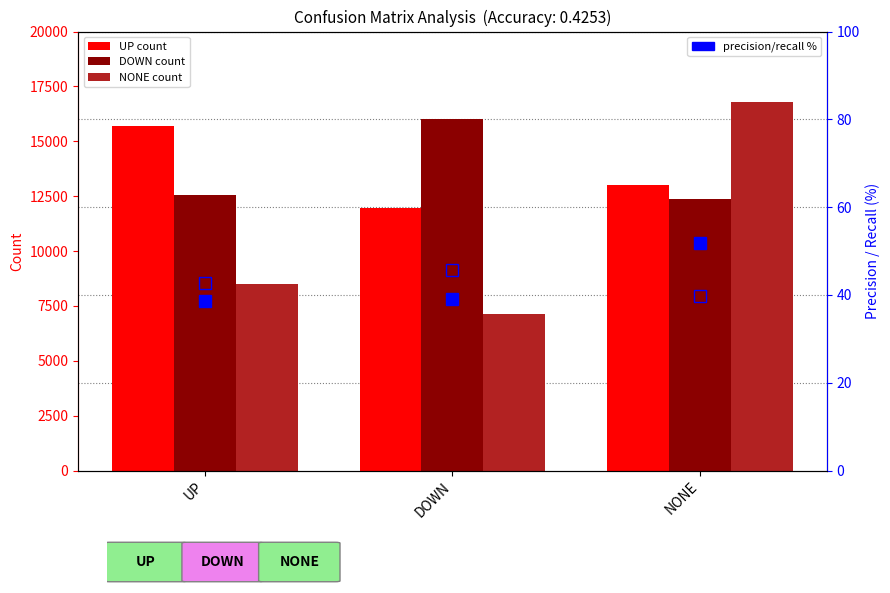

Reading left to right, transcribe all the data shown in this chart.

UP count: 15681.0	11964.0	13017.0
DOWN count: 12577.0	16030.0	12369.0
NONE count: 8520.0	7122.0	16810.0
precision %: 38.6	39.1	51.8
recall %: 42.6	45.6	39.8